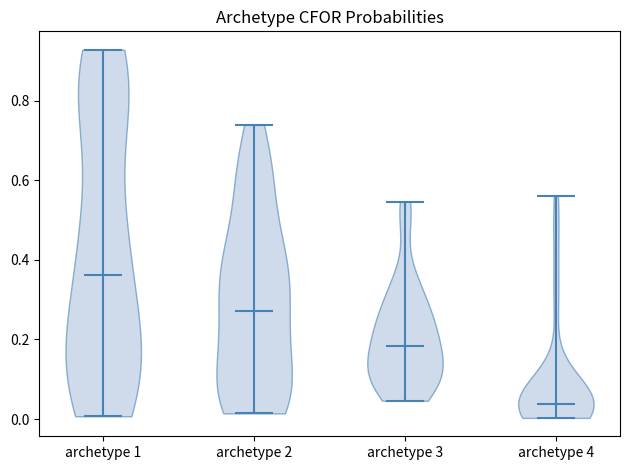

Reading left to right, read every violin against the y-axis: where its median line is, and the lowest and highest points it reaches. The values are not printed on the chart, so give them approximately, as read against the axis.

archetype 1: median line 0.36, lowest point 0.00, highest point 0.92
archetype 2: median line 0.28, lowest point 0.02, highest point 0.74
archetype 3: median line 0.18, lowest point 0.04, highest point 0.54
archetype 4: median line 0.04, lowest point 0.00, highest point 0.56